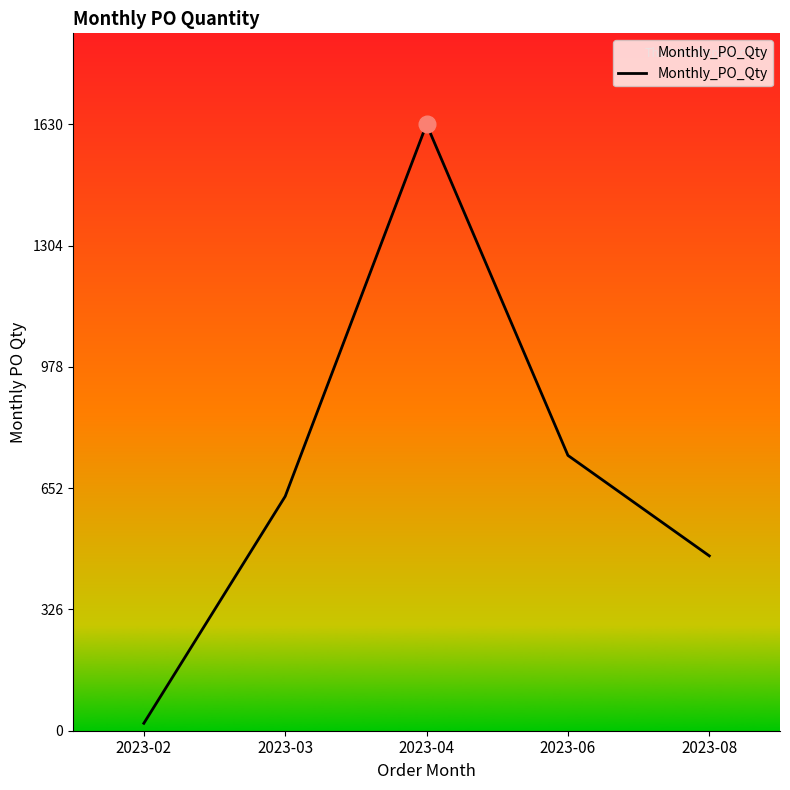

Where is the first local maximum?

2023-04